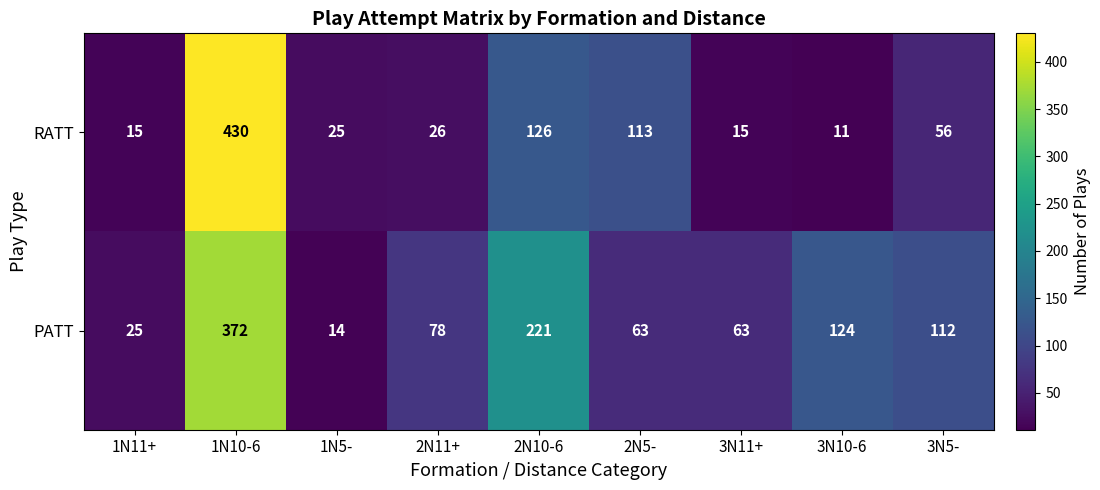

Reading left to right, extract all data points from this chart.

RATT: 15	430	25	26	126	113	15	11	56
PATT: 25	372	14	78	221	63	63	124	112